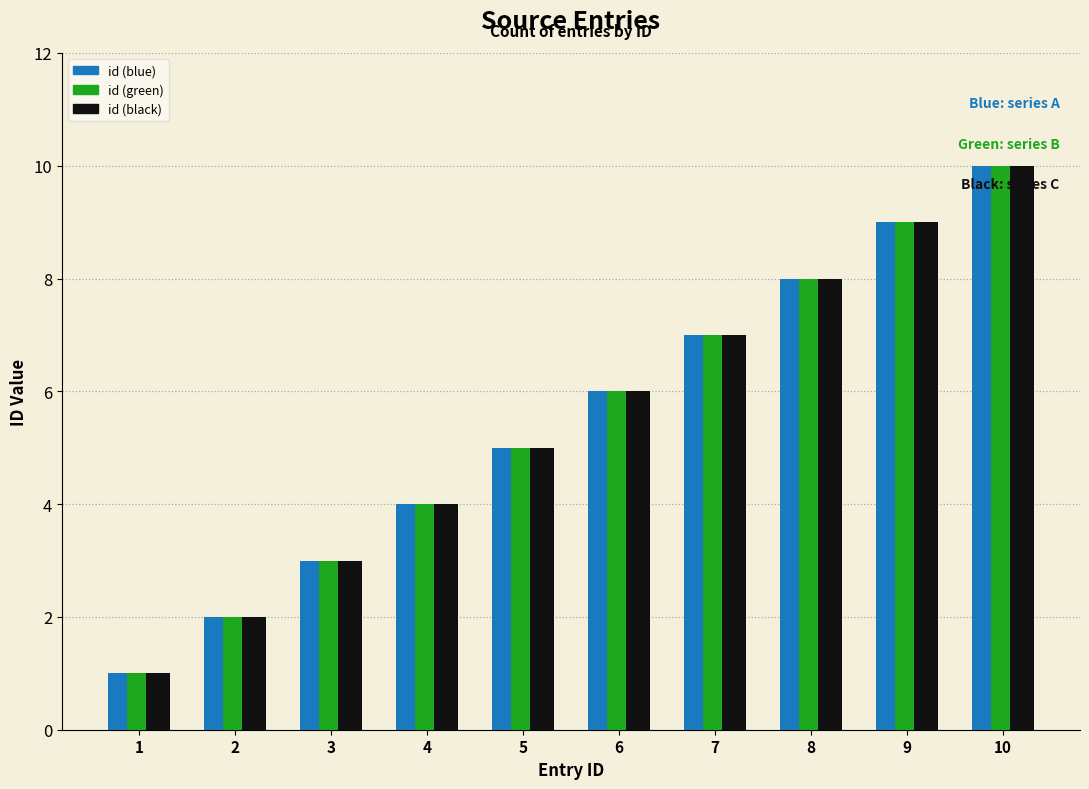

True or false: id (blue) has a value of 3 at 10.

False